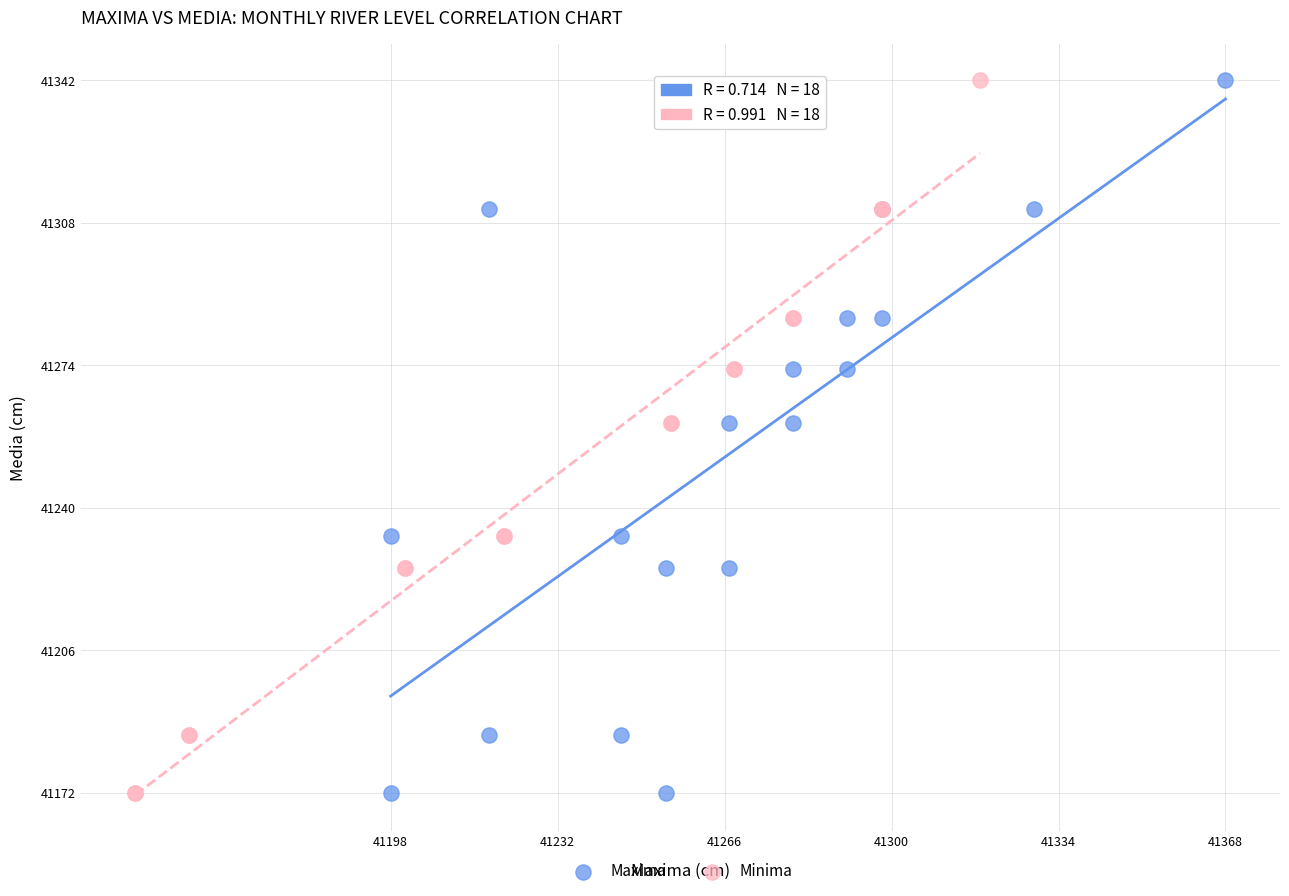

What are all the series names shown in the legend?

Maxima, Minima